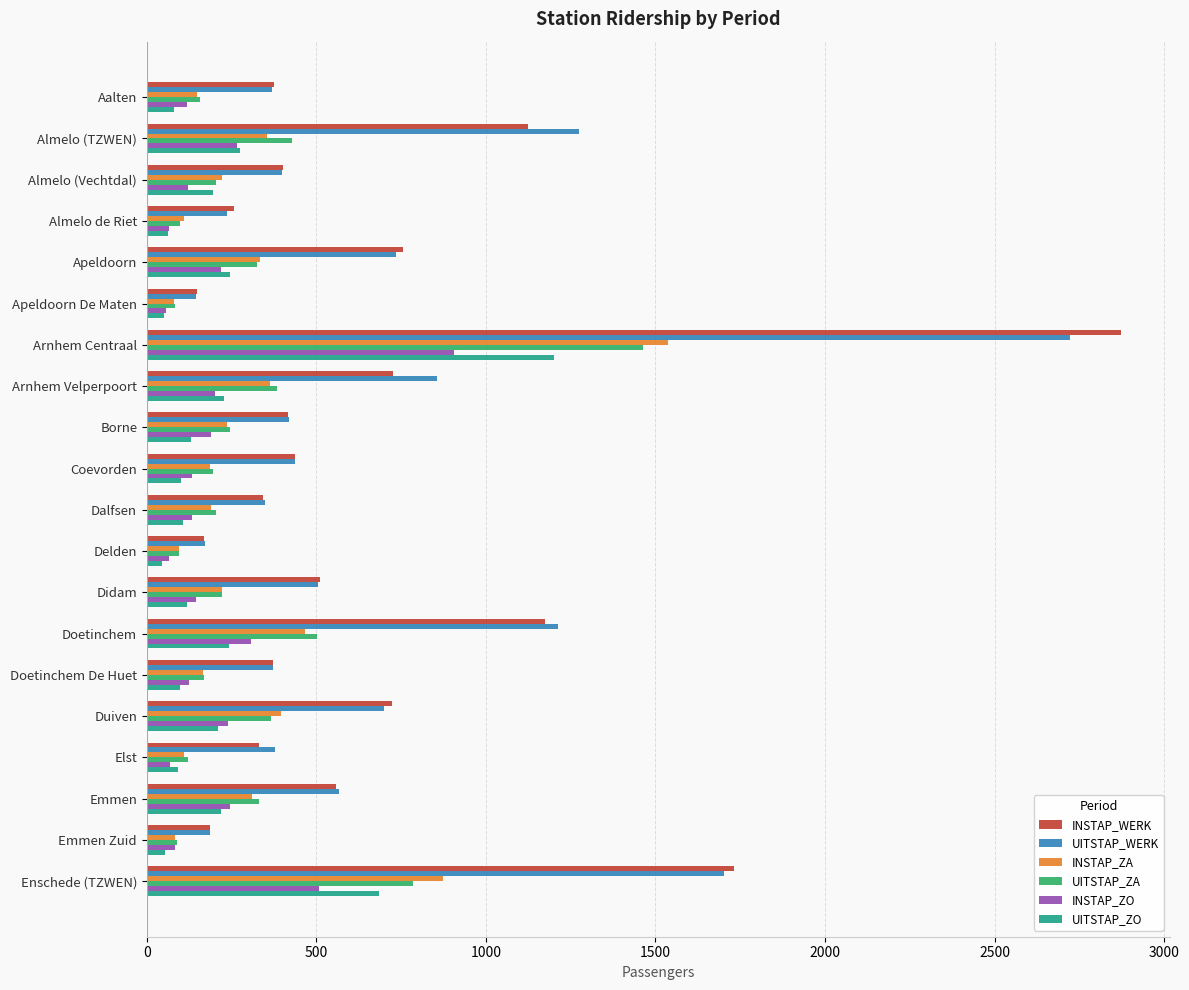

The value of INSTAP_ZA at Arnhem Velperpoort is 363. True or false?

True